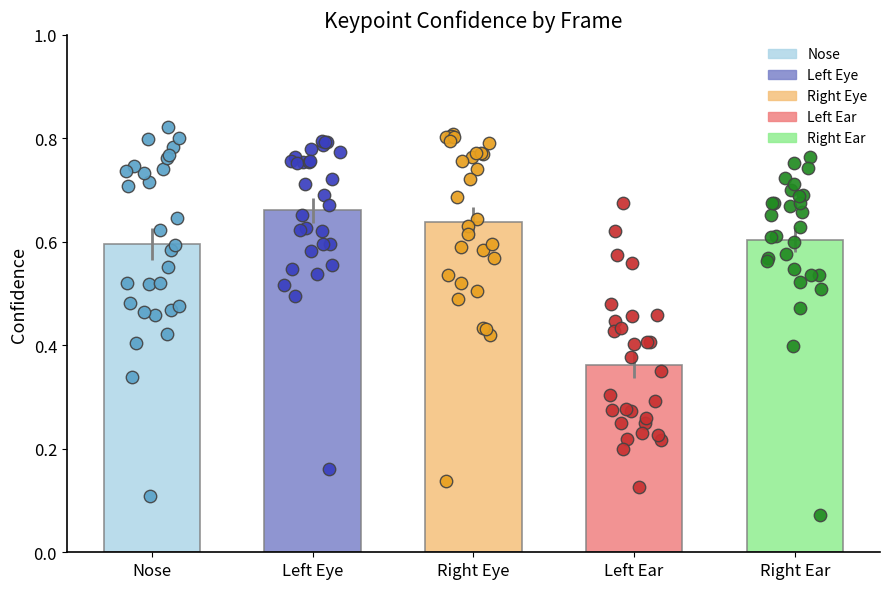

Which series contains the highest Y value?

a_nose_confidence